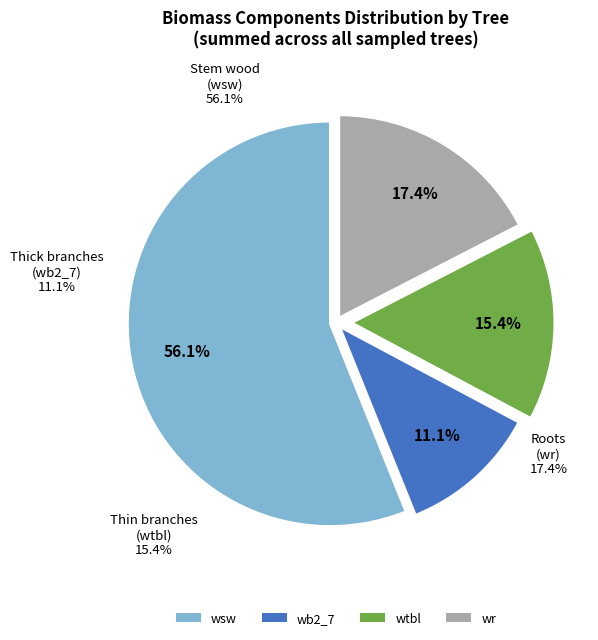

What portion of the pie excludes 80866016?

100.0%